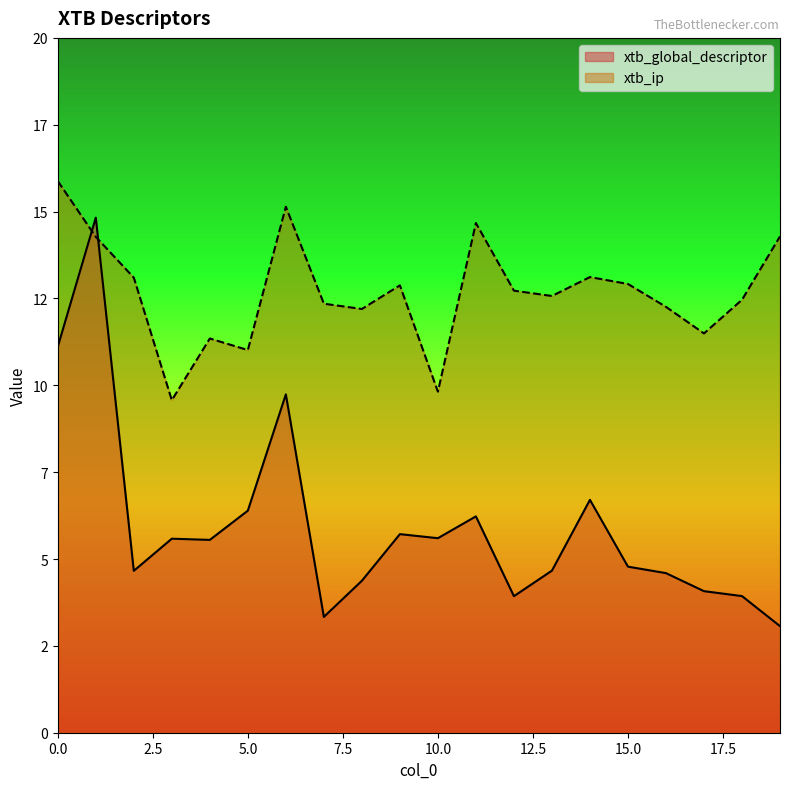

How many distinct data groups are displayed?

2